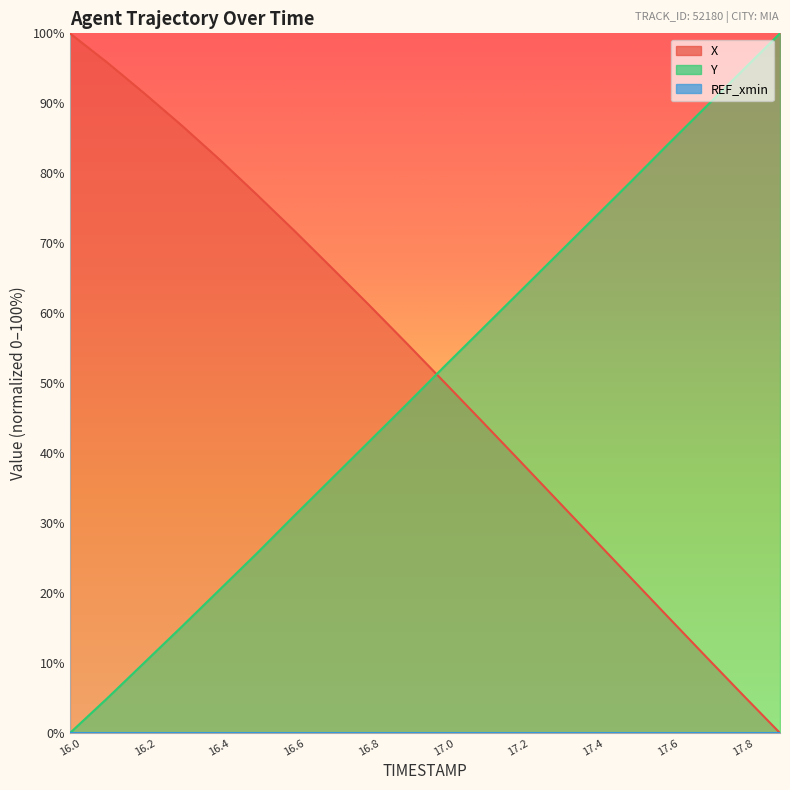

Which series ends up on top after the final intersection of X and Y?

Y